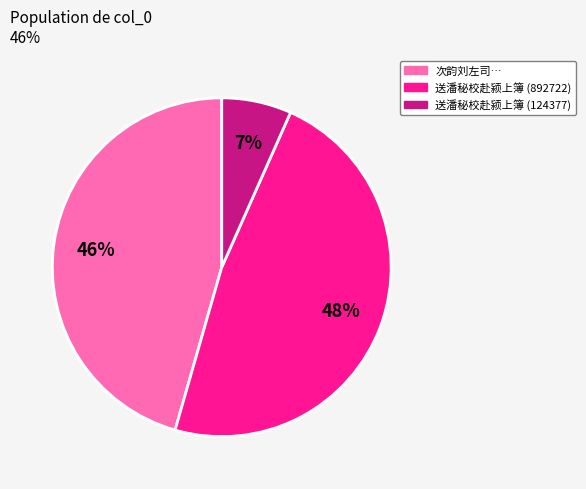

To the nearest percent, what is the difference between the largest and smallest slice percentages?

41%